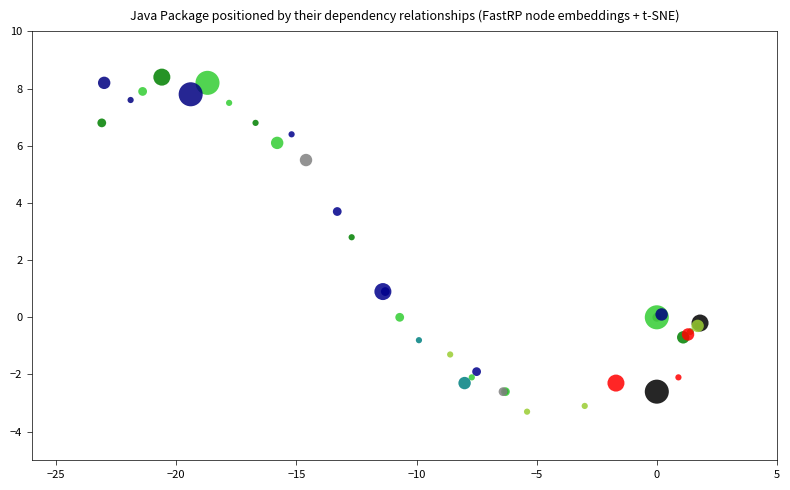

What Y value in the scatter plot is closest to 2?

2.8